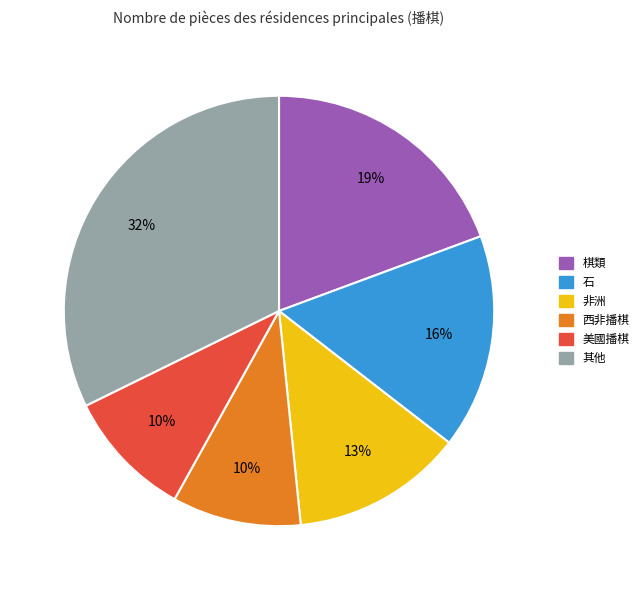

Is there a majority slice in this chart?

No